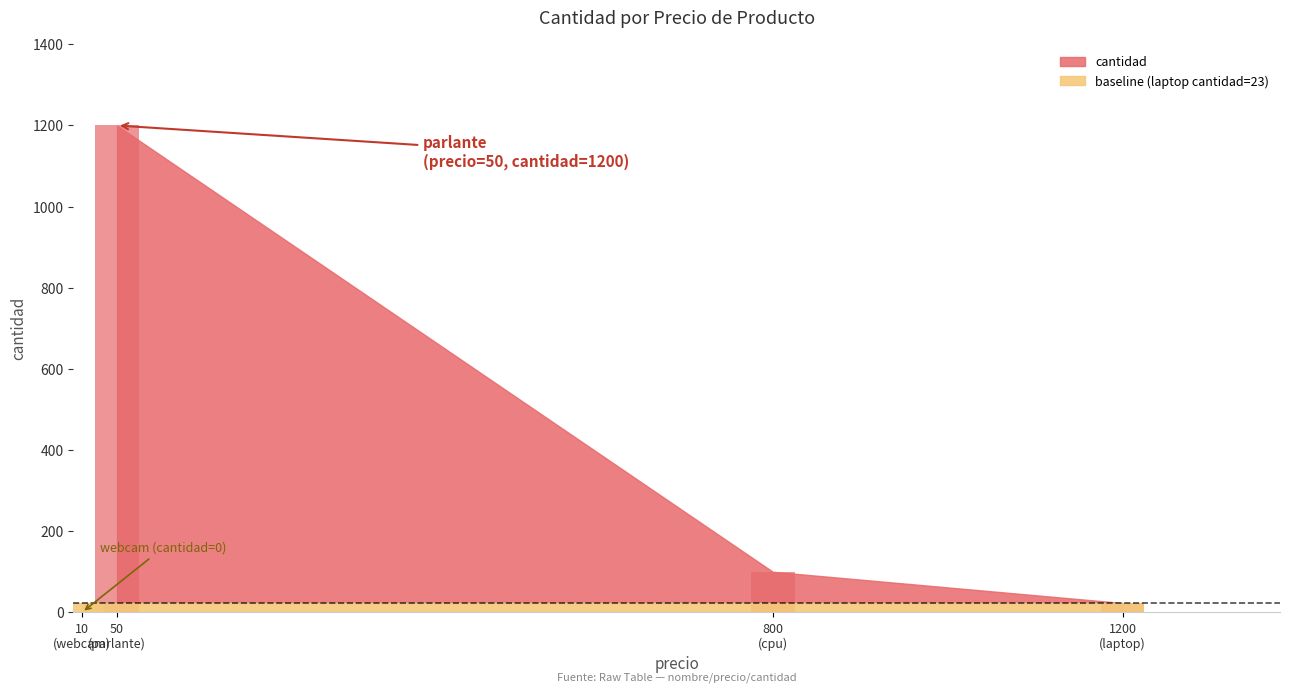

At which category does the chart reach its peak across all series?

parlante